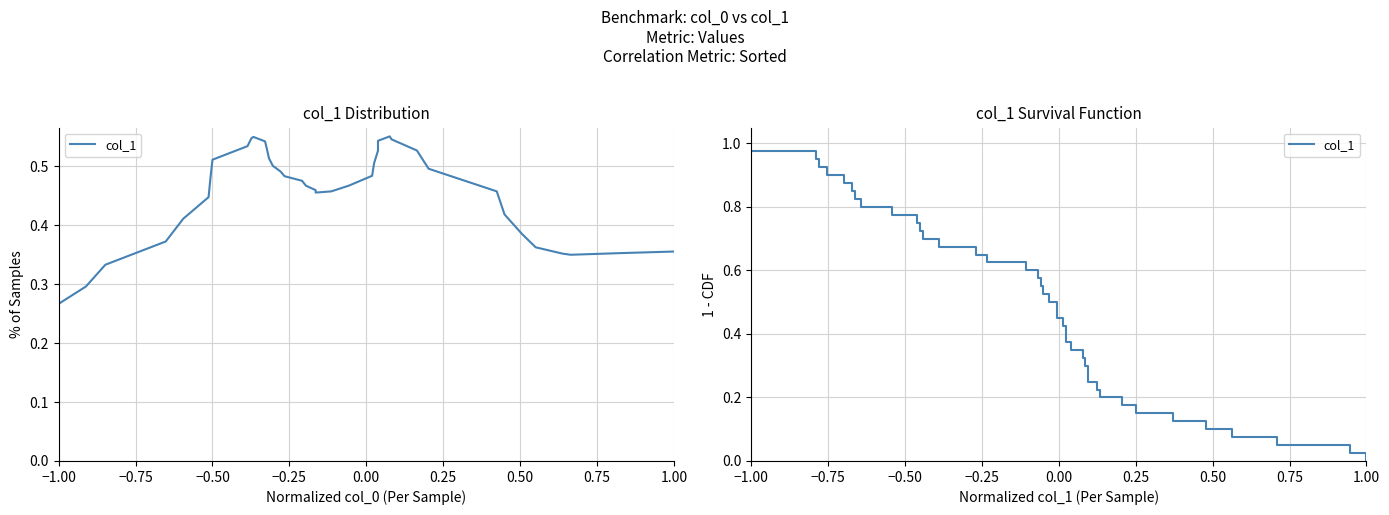

True or false: the data has more than 0 interior local peaks.

False